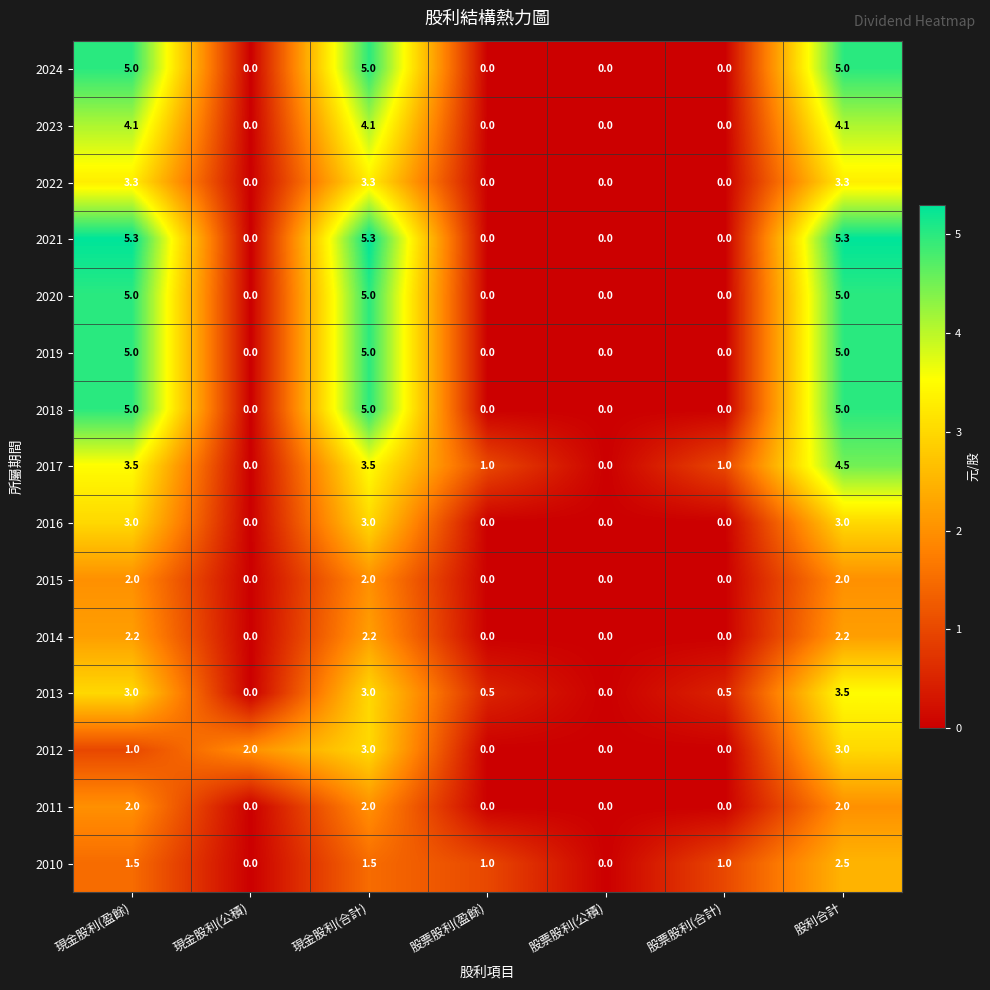

Is the value of 2023 at 現金股利(合計) greater than the value of 2010 at 股票股利(公積)?

Yes